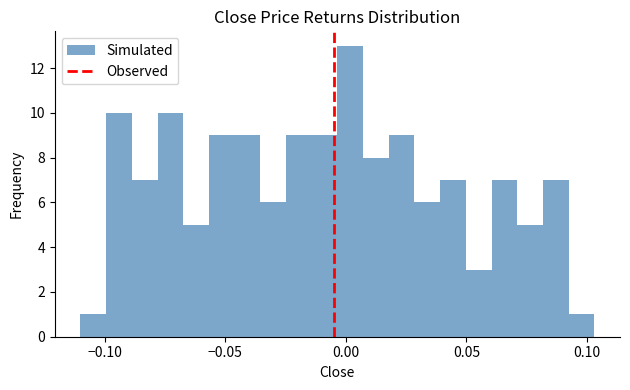

Around what value on the x-axis is the tallest bar? Give the approximate position of its centre, as read against the axis.

0.000